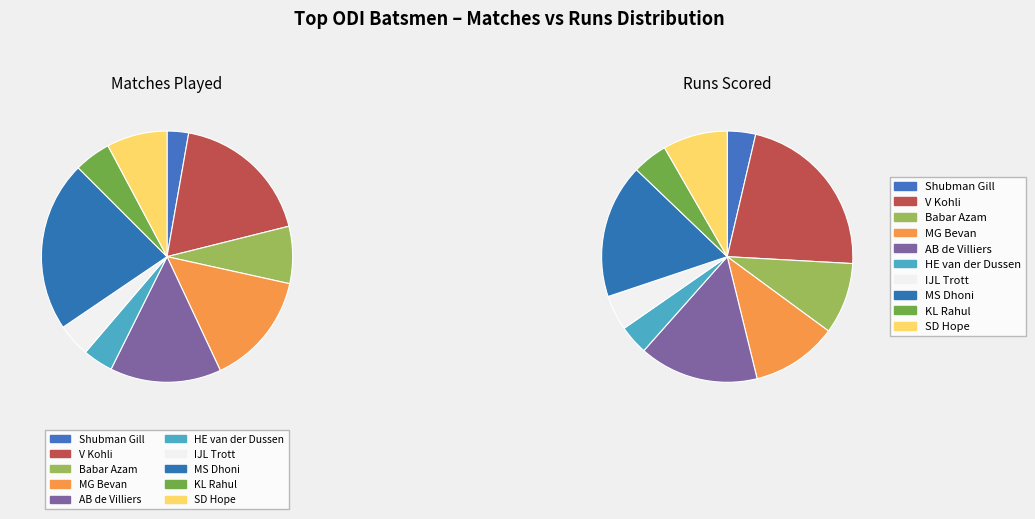

Which has a higher value, KL Rahul or SD Hope?

SD Hope